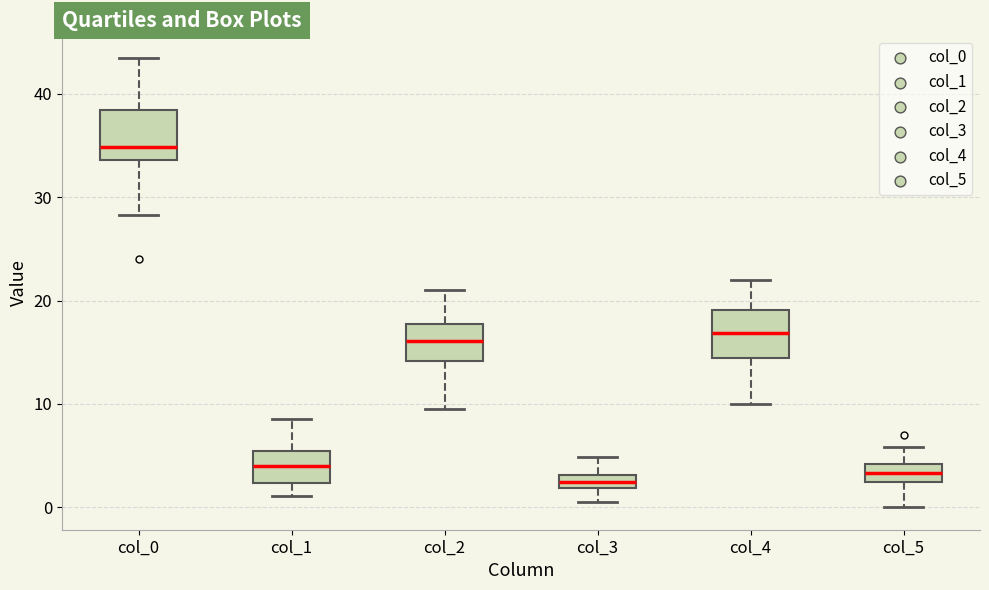

Where does the median line of the box for col_2 sit on the y-axis? The values are not printed on the chart, so give them approximately, as read against the axis.

16